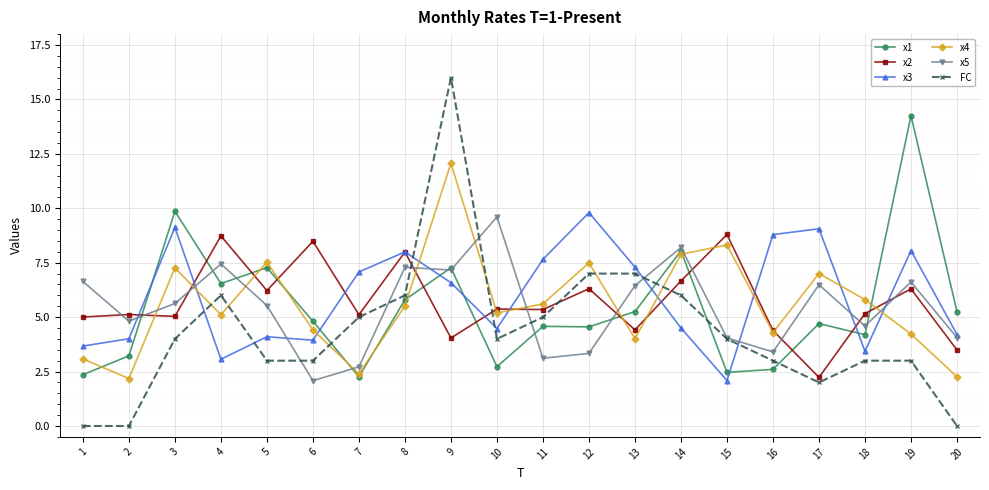

Is this an area chart (filled region under the line)?

No